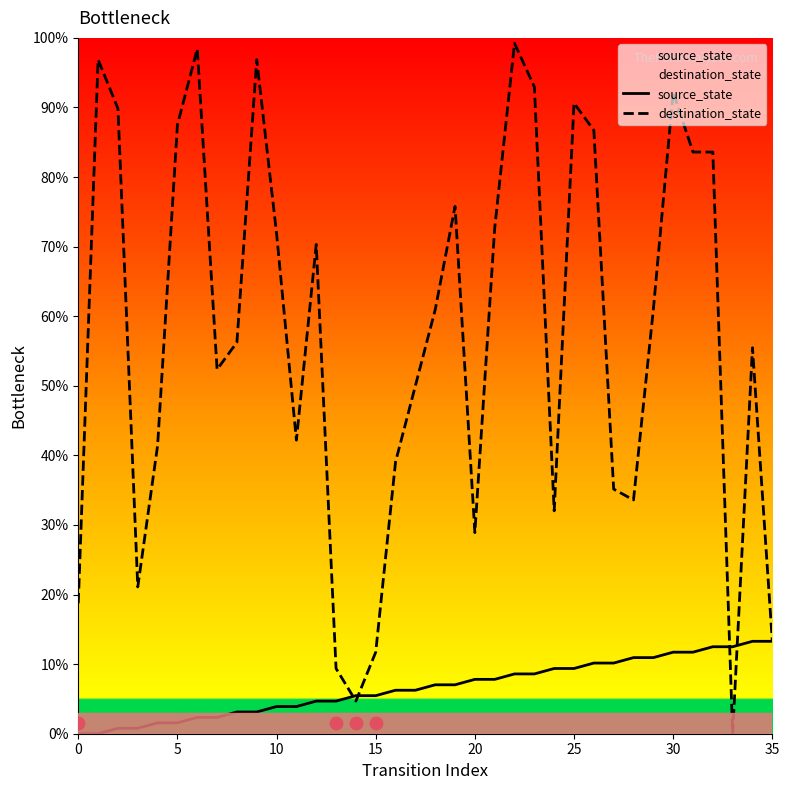

Which series has the largest total across all categories?

destination_state